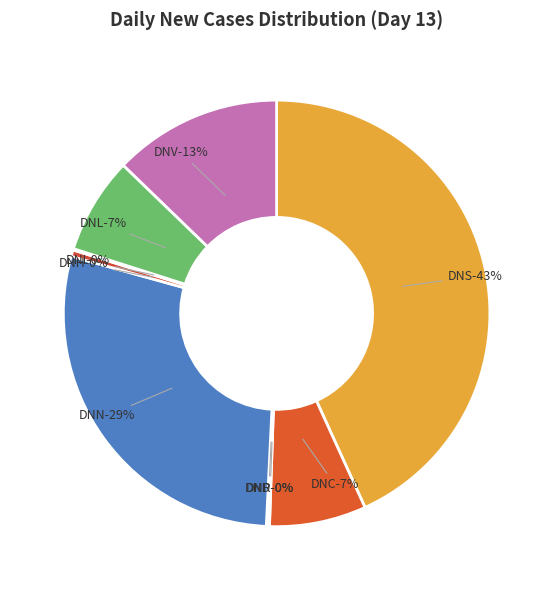

What is the largest slice in the pie chart?

DNS (Daily New Suspects)